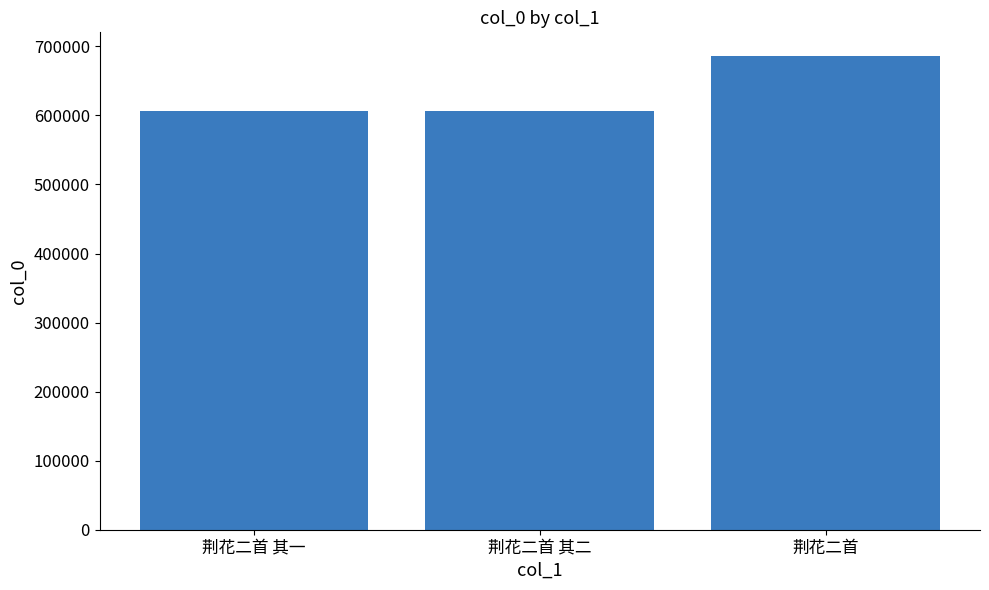

What is the difference between the maximum and minimum values?

79545